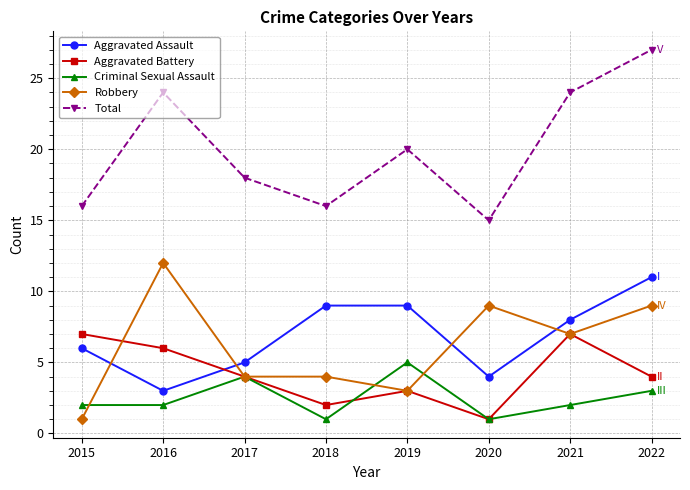

Is it true that Robbery equals 18 at 2016?

False